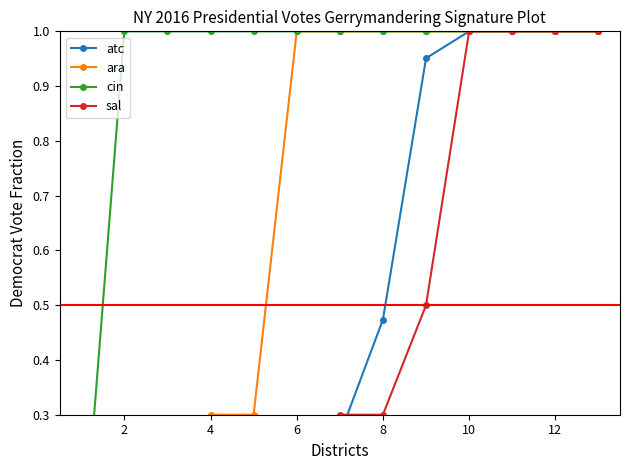

Does the chart have visible grid lines?

No